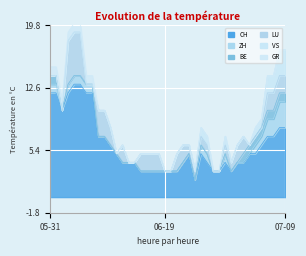

Is it true that GR equals 0 at 2020-06-18?

False